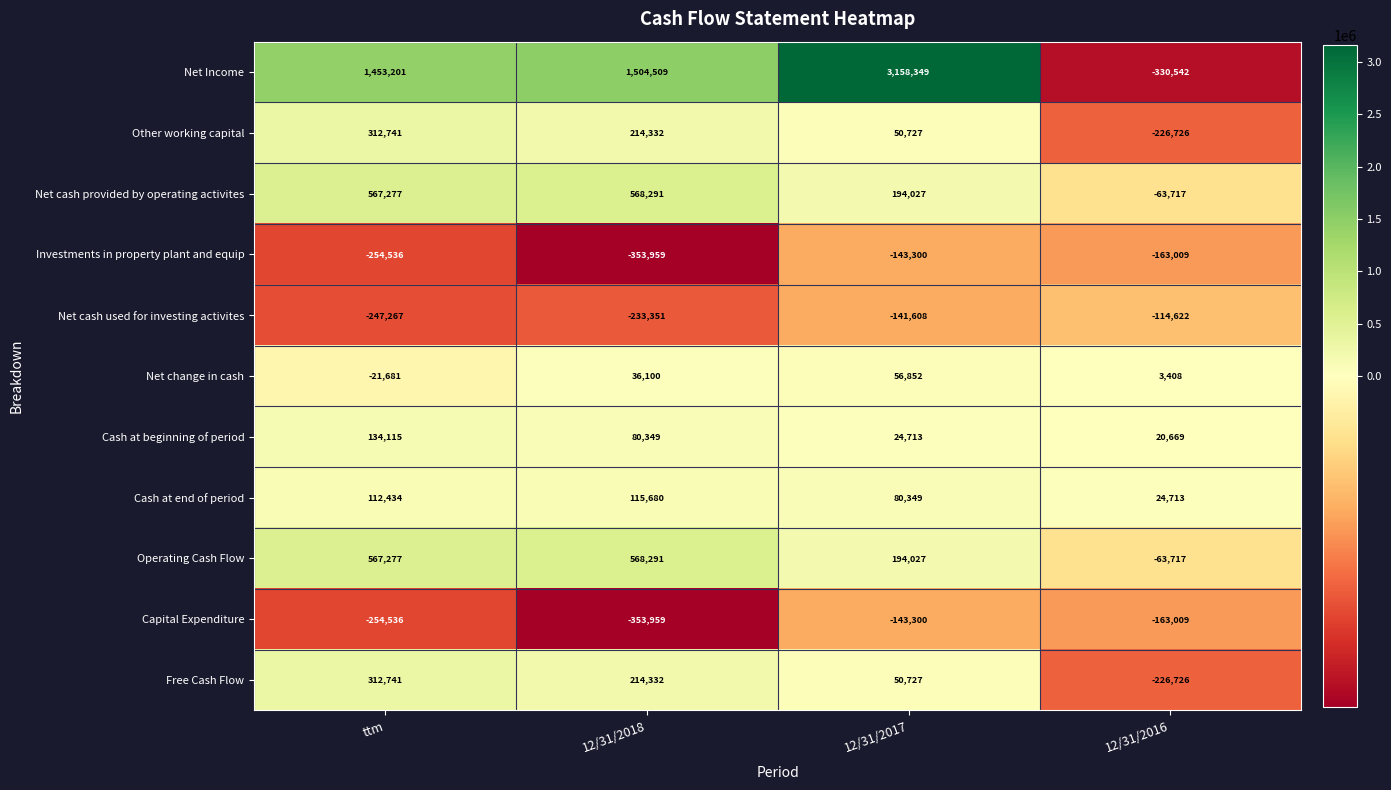

Rank the categories by Net cash provided by operating activites value from highest to lowest.

12/31/2018, ttm, 12/31/2017, 12/31/2016